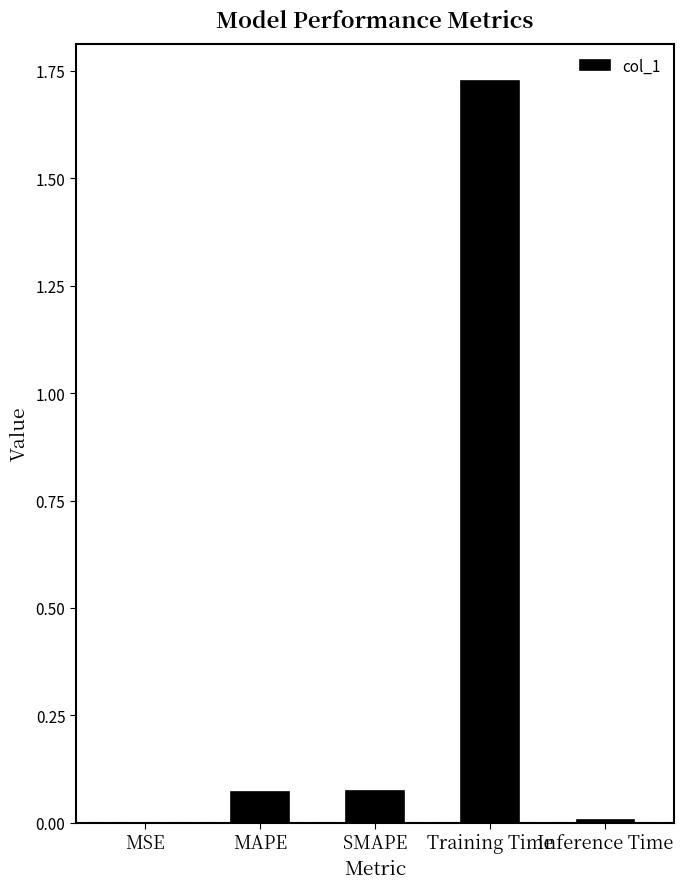

At which category does the chart reach its peak across all series?

Training Time